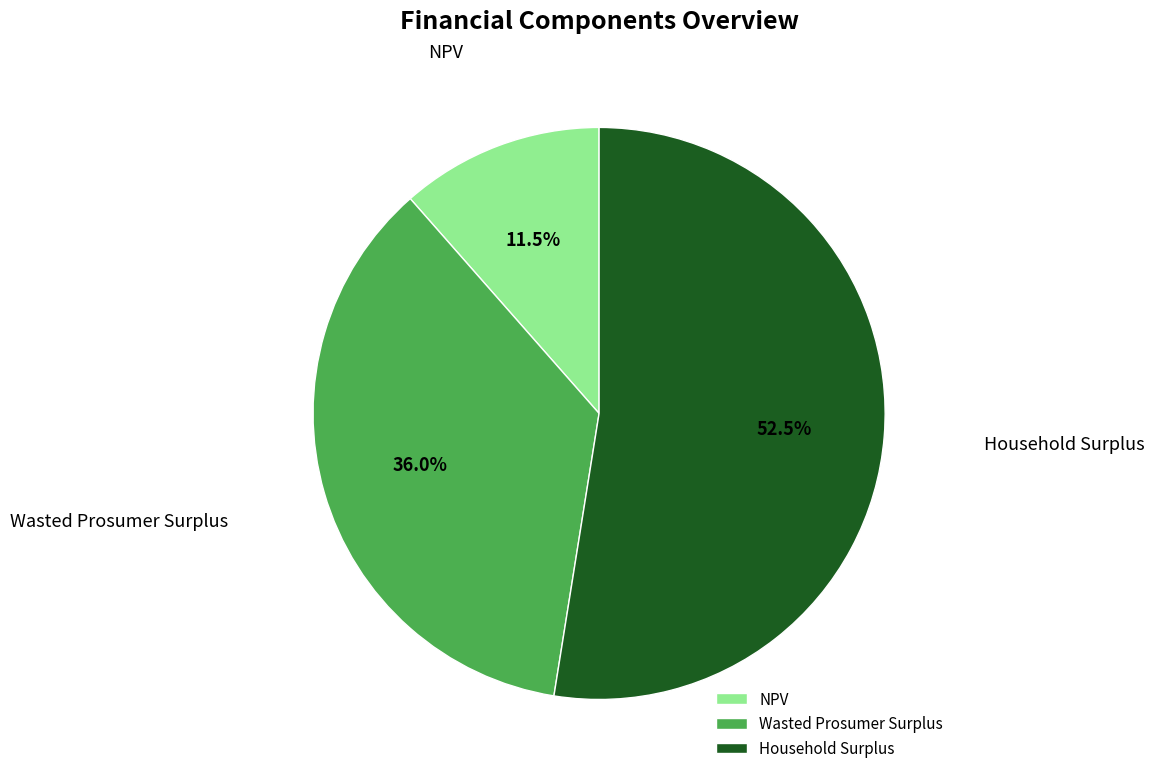

What is the smallest slice in the pie chart?

NPV